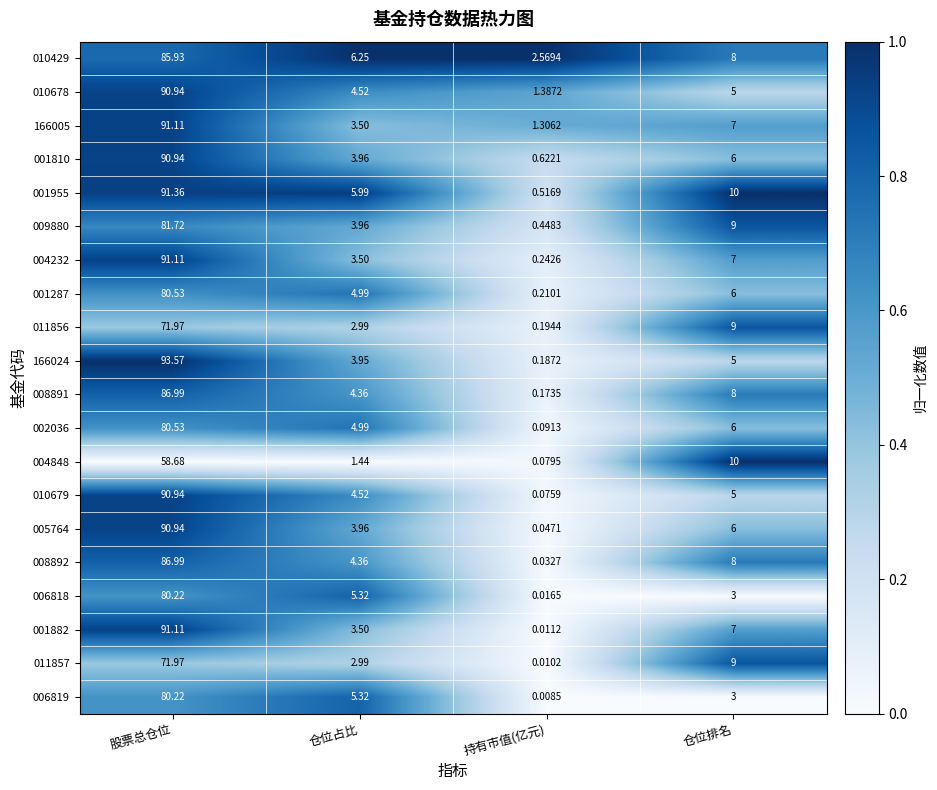

At which category is the sum across all series the highest?

股票总仓位